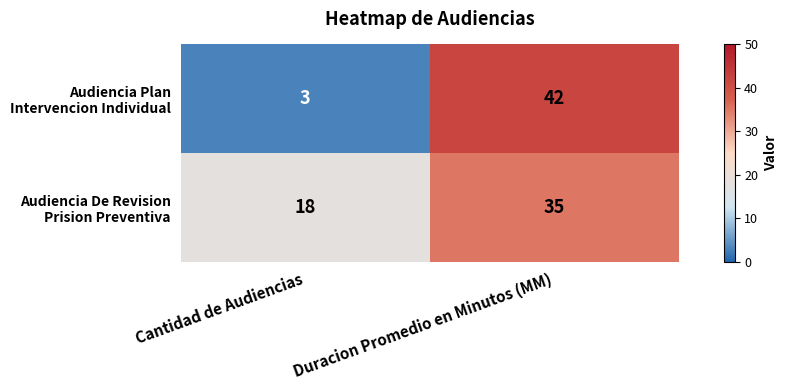

Which category has the lowest value across all series?

Cantidad de Audiencias